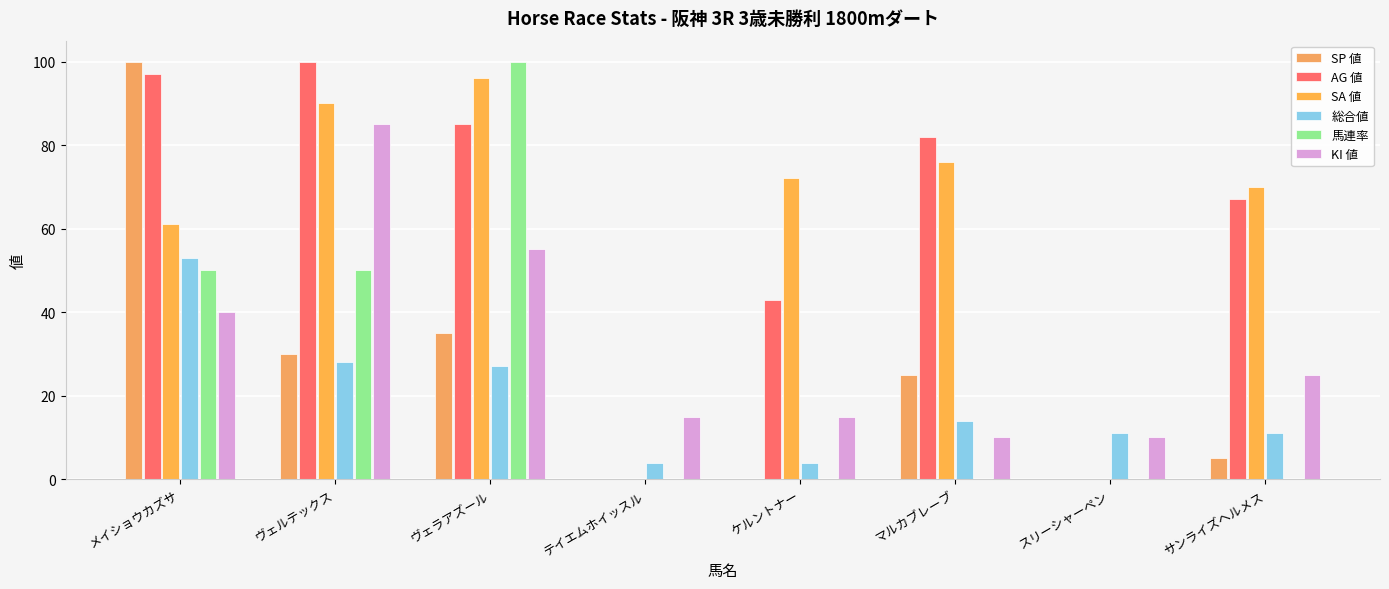

Read the SA 値 value at サンライズヘルメス, to the nearest 5.

70